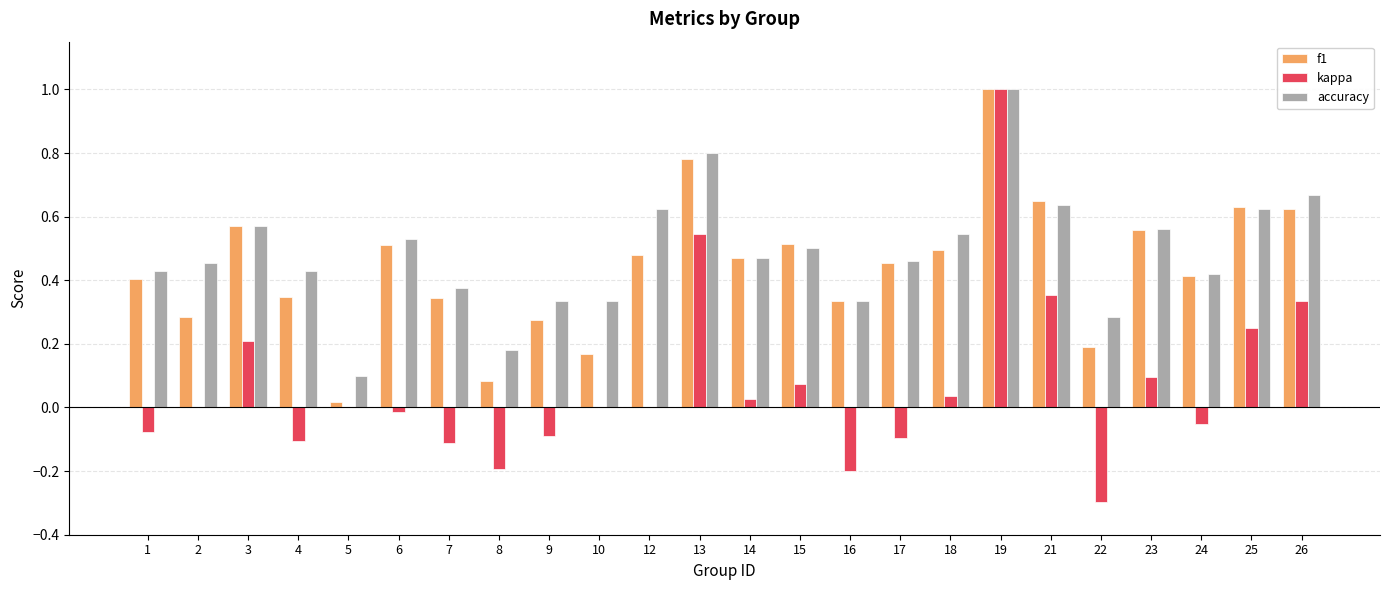

Does the chart contain stacked bars?

No